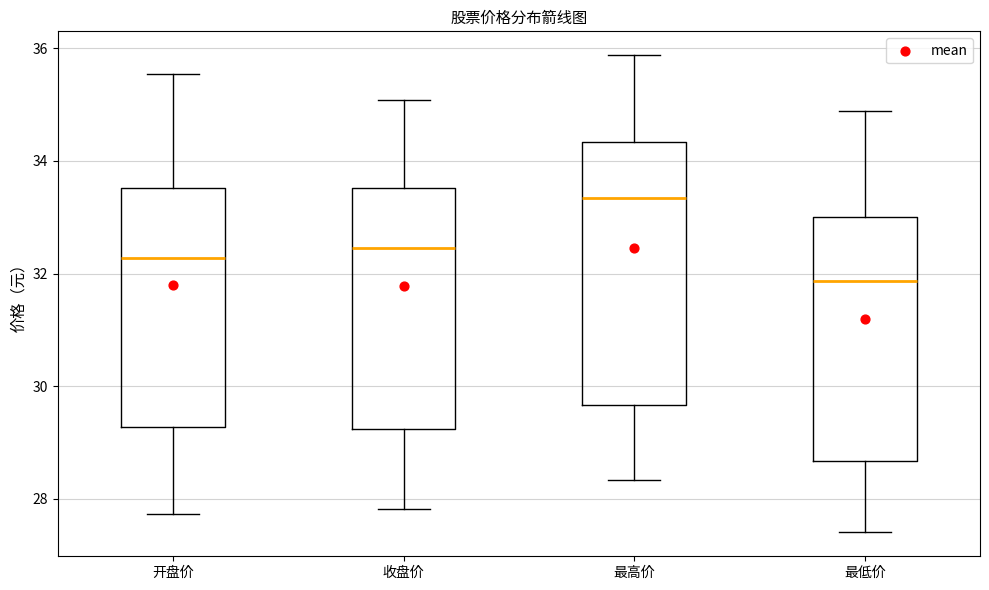

Reading left to right, read every box against the y-axis: the position of its median line, the range the box covers, and the ends of its whiskers. The values are not printed on the chart, so give them approximately, as read against the axis.

开盘价: median 32.2, box 29.2 to 33.6, whiskers 27.8 to 35.6
收盘价: median 32.4, box 29.2 to 33.6, whiskers 27.8 to 35.0
最高价: median 33.4, box 29.6 to 34.4, whiskers 28.4 to 35.8
最低价: median 31.8, box 28.6 to 33.0, whiskers 27.4 to 34.8